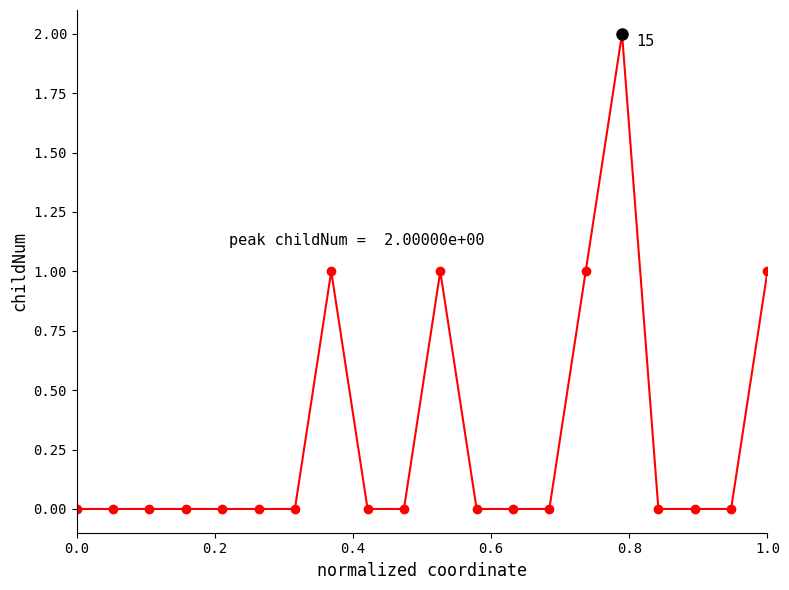

What is the sum of all values?

6